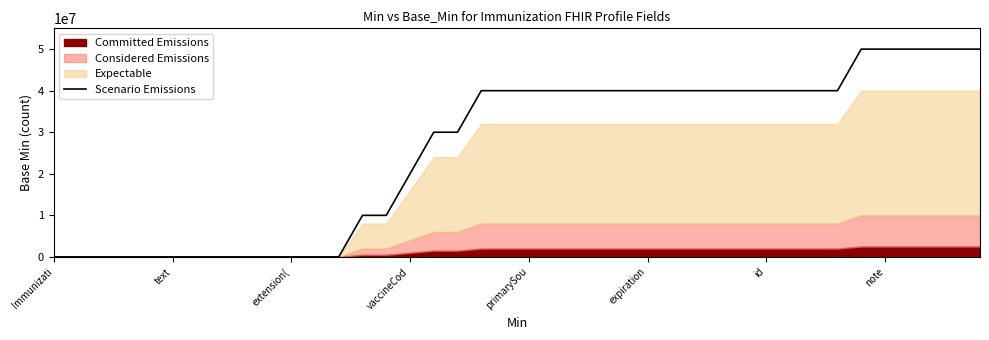

What is the average value?

26000000